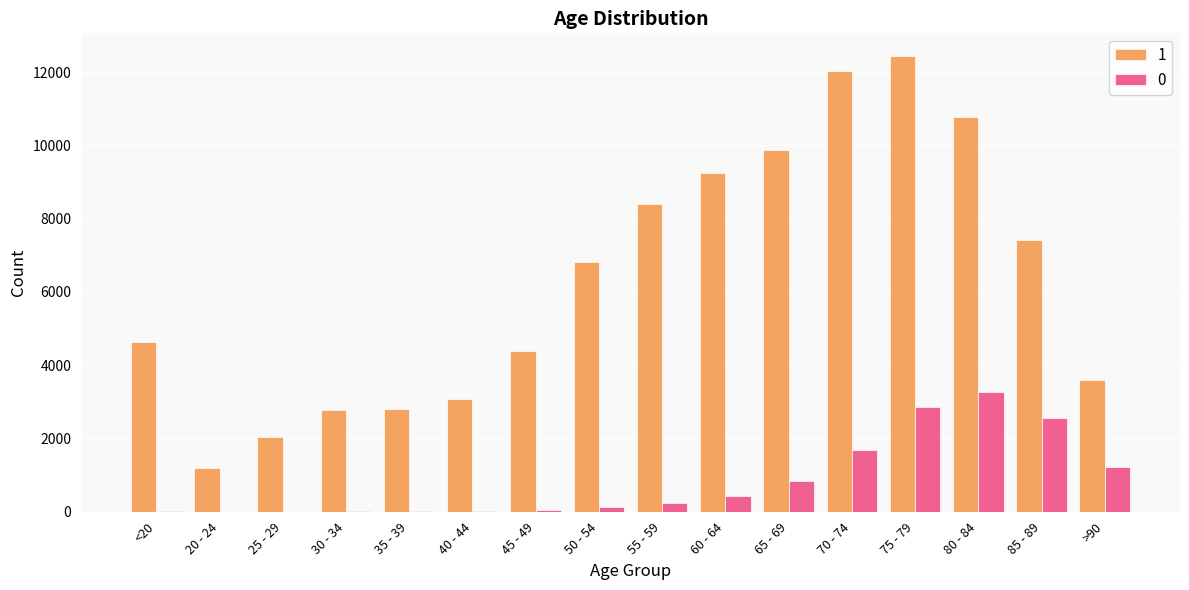

At which category is the sum across all series the highest?

75 - 79